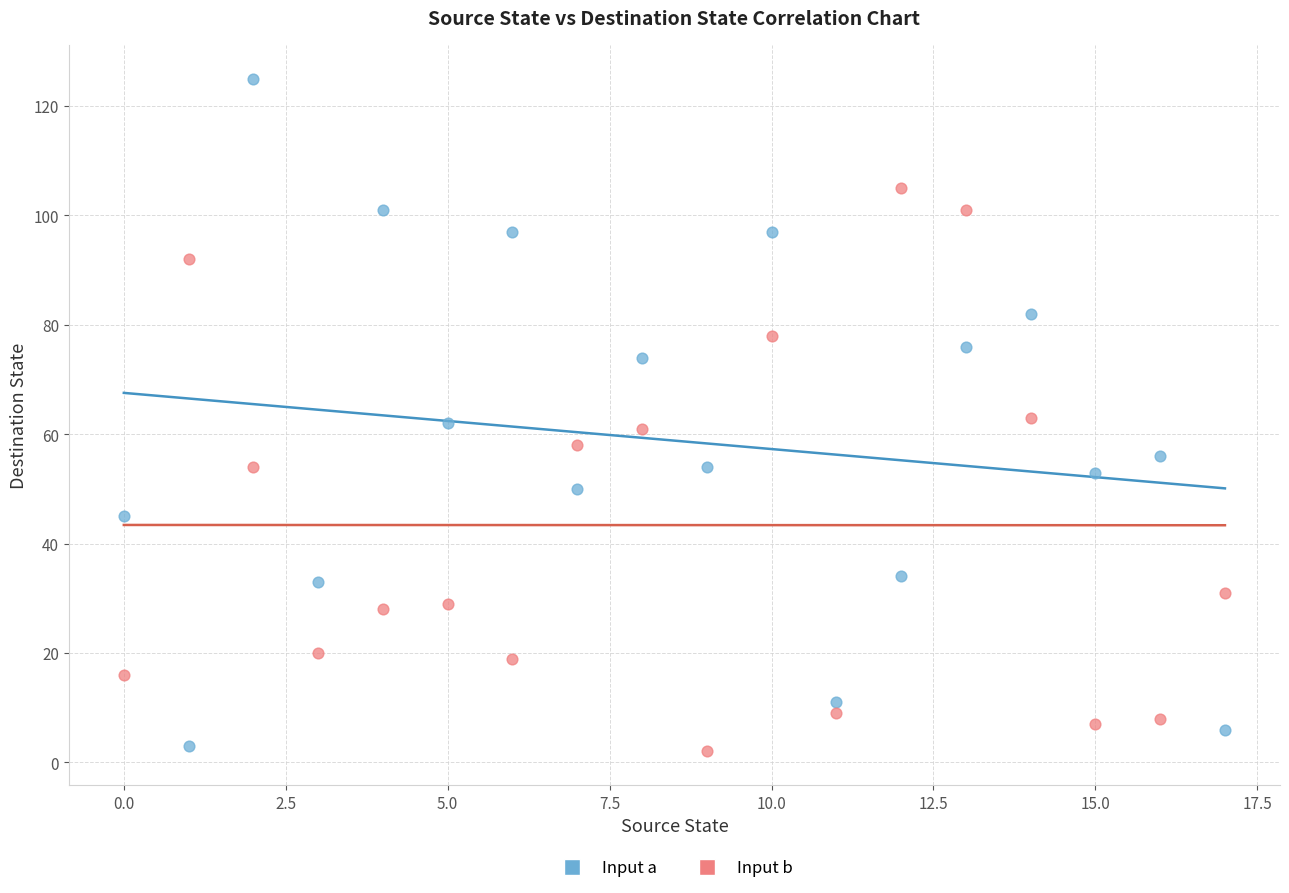

Which series reaches the maximum Y coordinate?

Input a